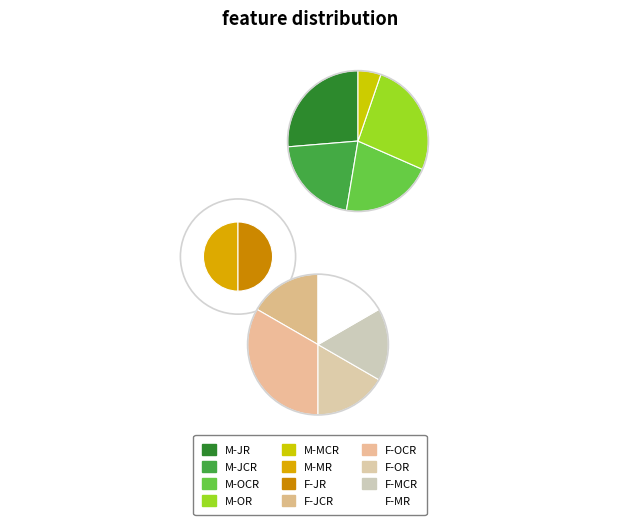

True or false: M-MR accounts for 7% of the total.

True